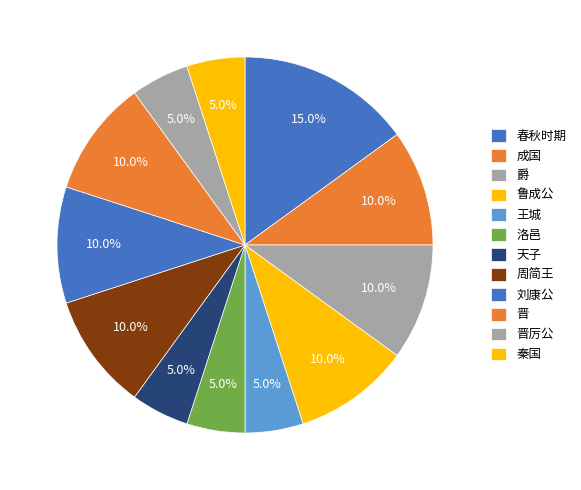

Which category has the biggest portion of the pie?

春秋时期